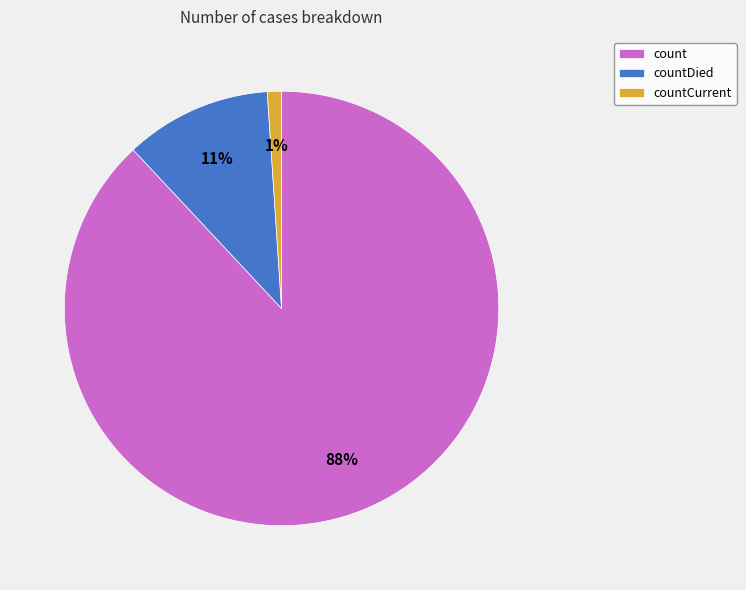

Which has a higher value, countDied or countCurrent?

countDied